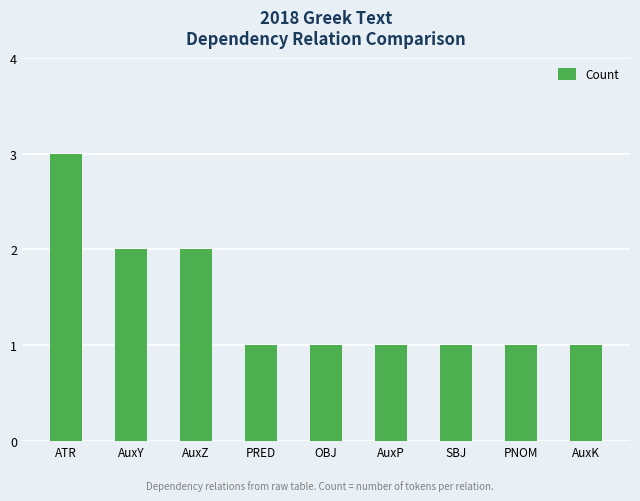

Which has a higher value, AuxZ or SBJ?

AuxZ